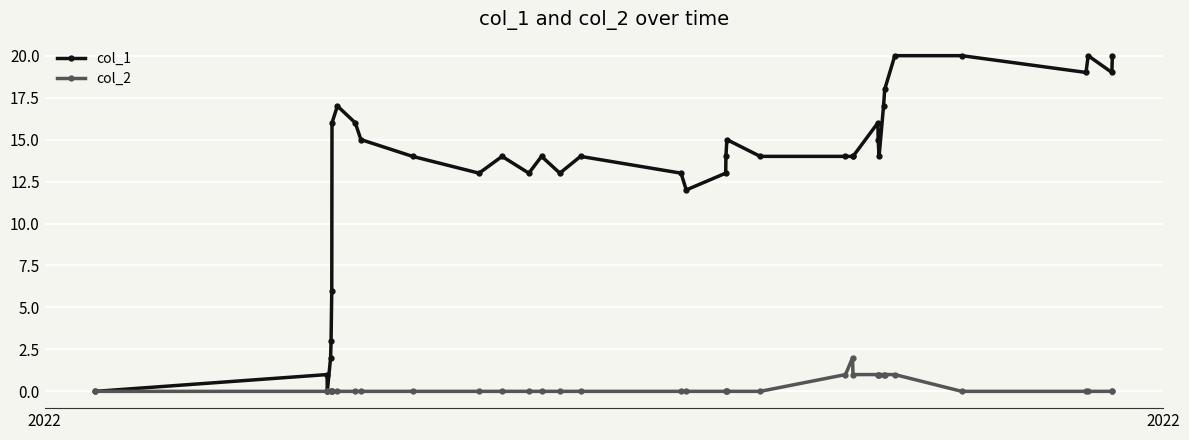

Which series has the largest total across all categories?

col_1